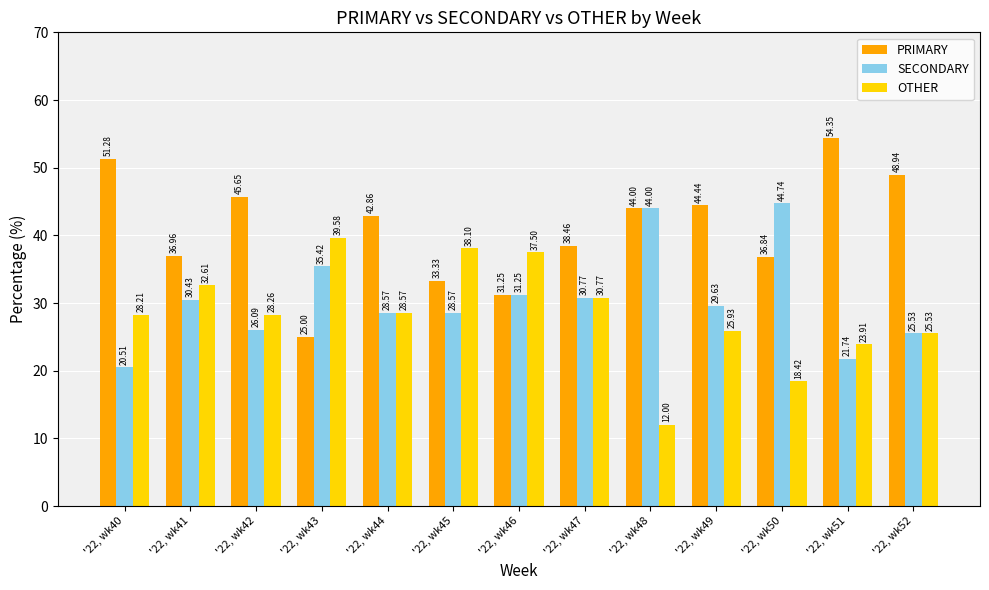

Between '22, wk40 and '22, wk47, which series saw the biggest shift?

PRIMARY